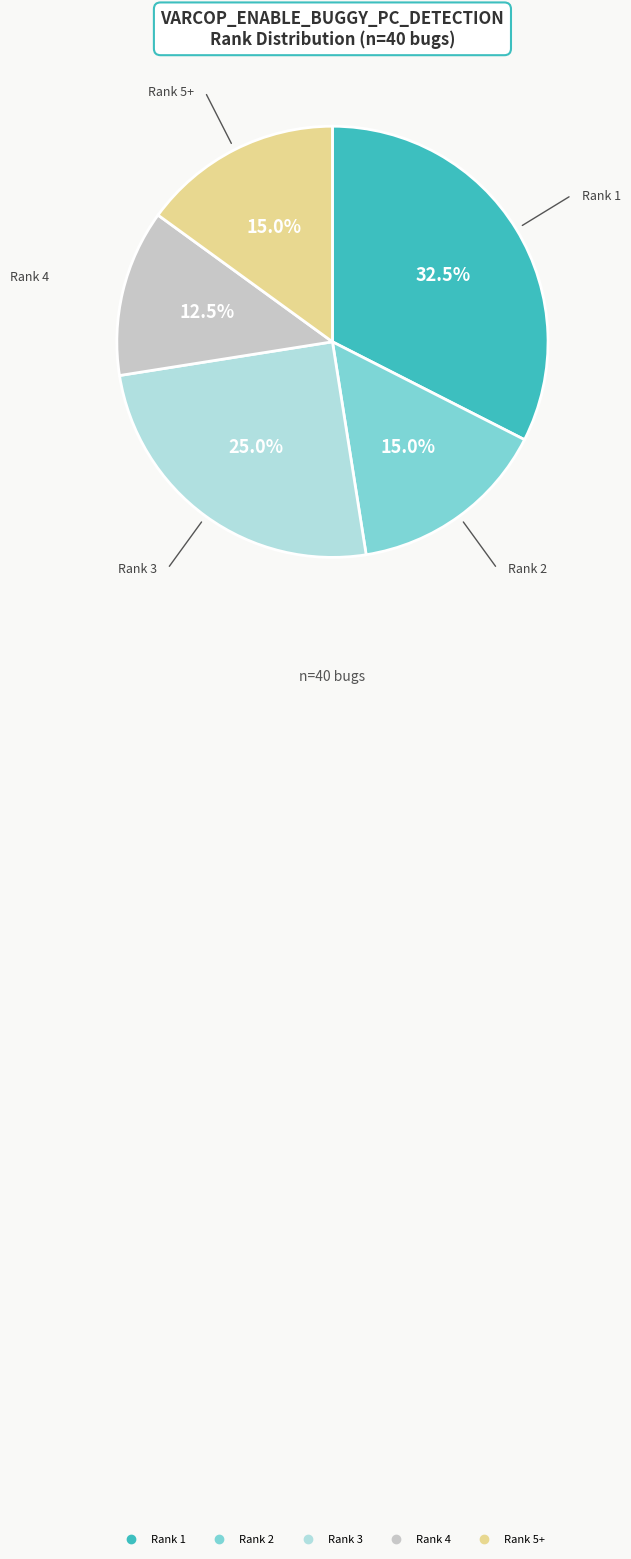

Between Rank 1 and Rank 3, which is larger?

Rank 1